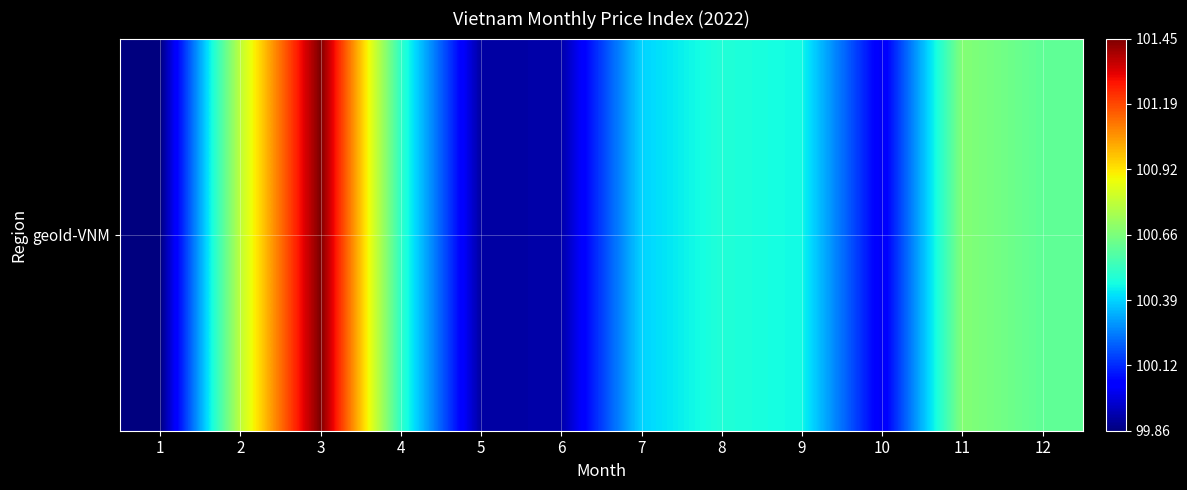

What is the difference between the maximum and minimum values?

1.6